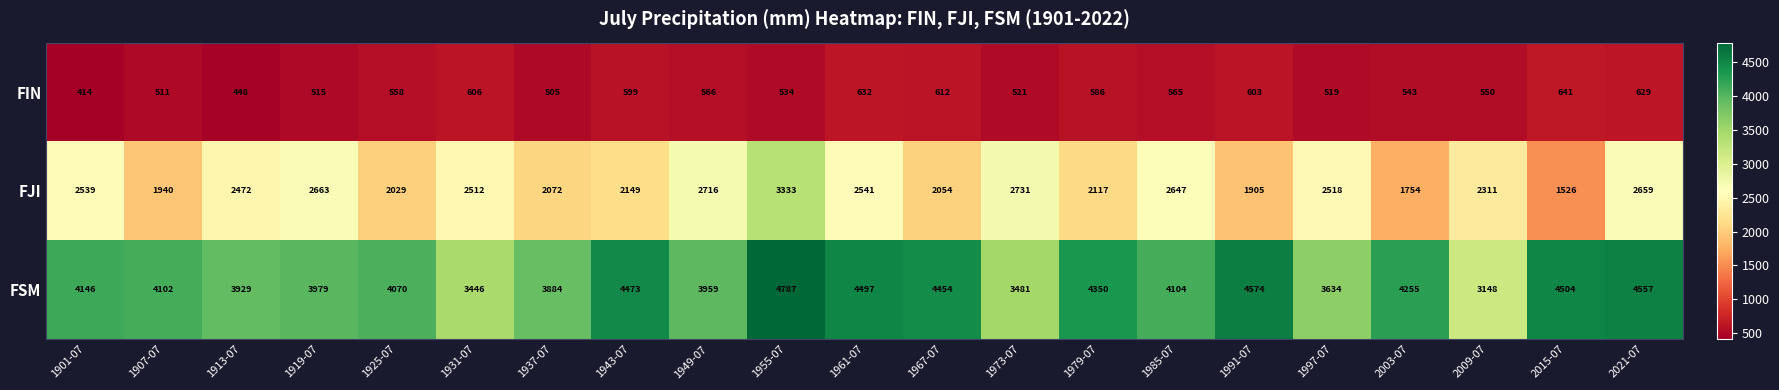

The FSM series shows 4146 at 1901-07. True or false?

True